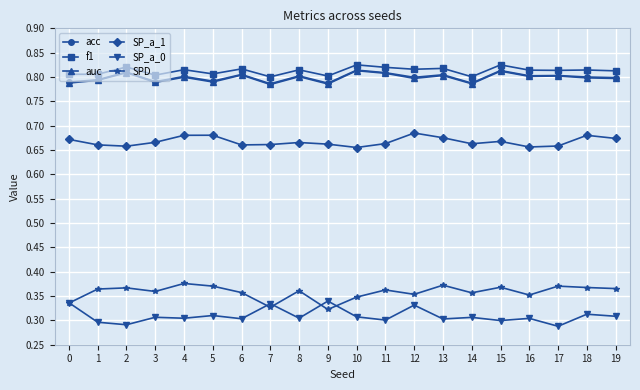

True or false: acc has more than 1 interior local peaks.

True